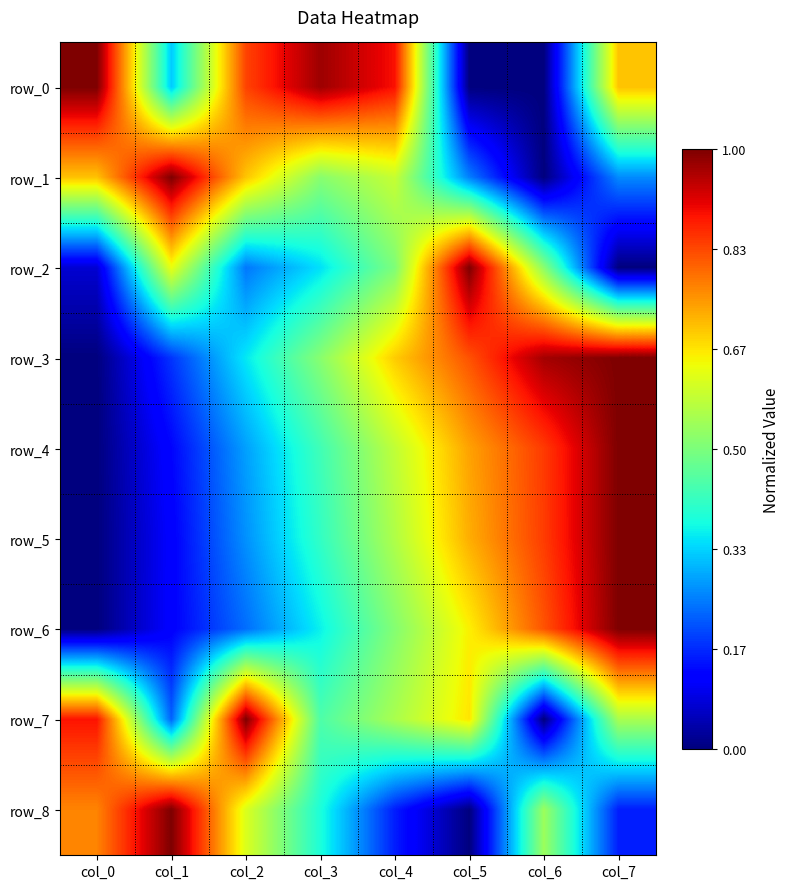

Is the value of row_6 at col_1 greater than the value of row_4 at col_0?

Yes